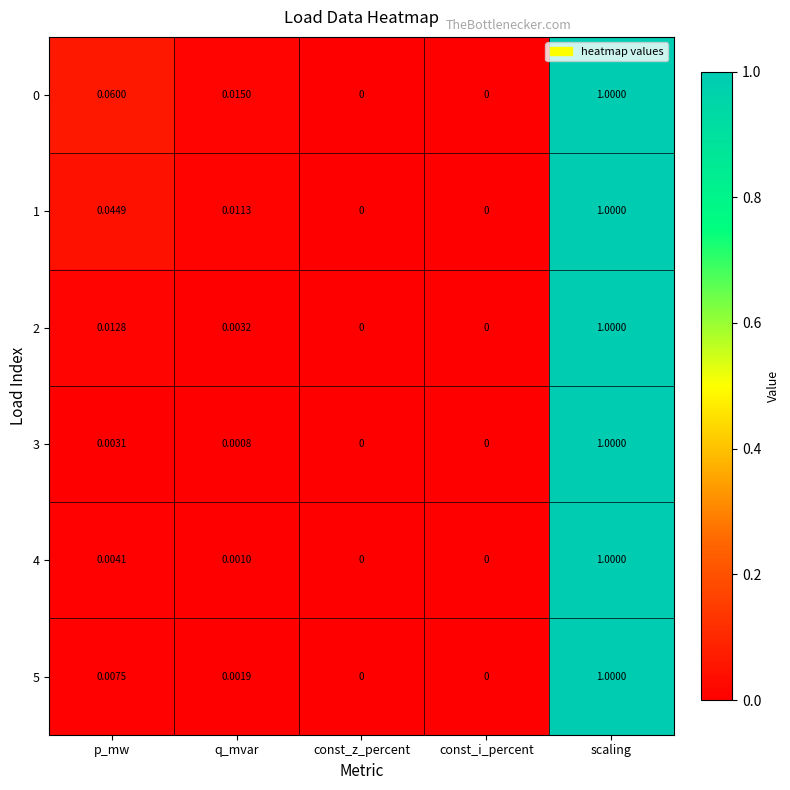

Is the value of 4 at q_mvar greater than the value of 2 at scaling?

No